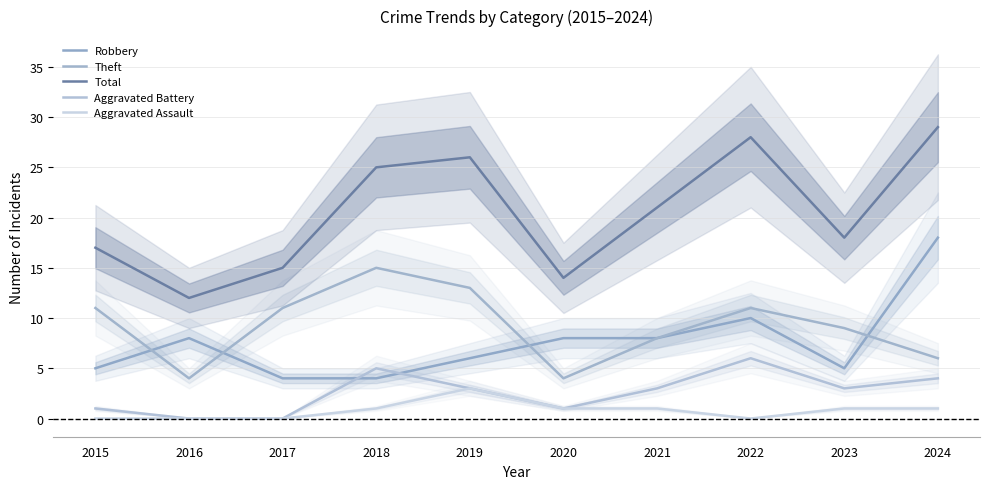

What is the difference between the Total values at 2017 and 2020?

1